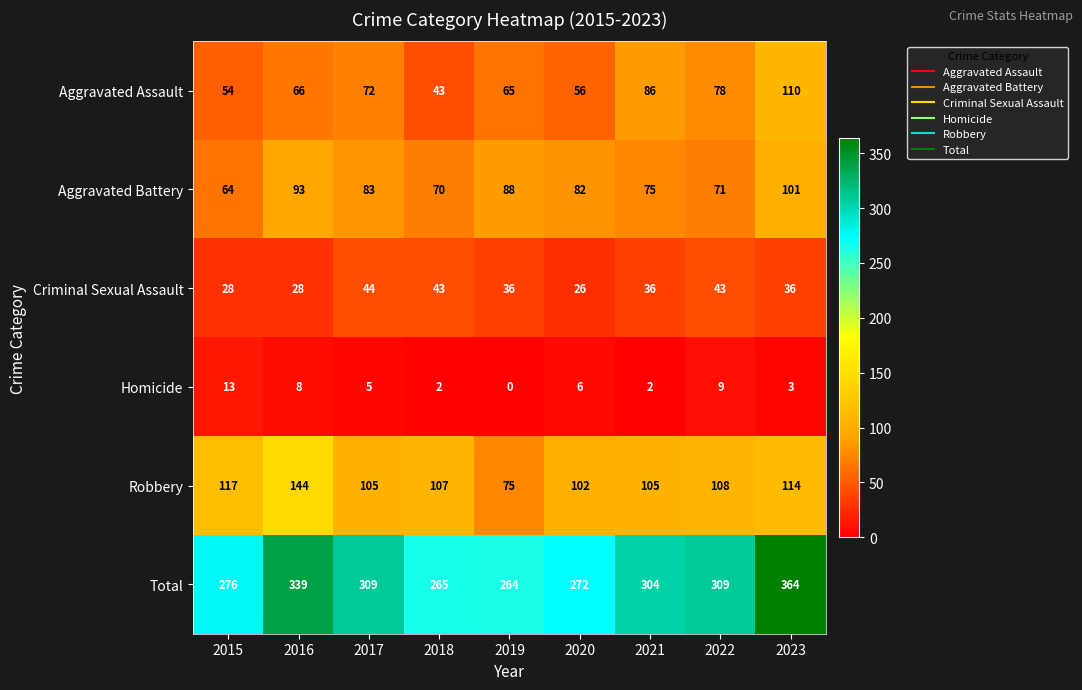

What is the spread (max minus min) of values at 2015?

263